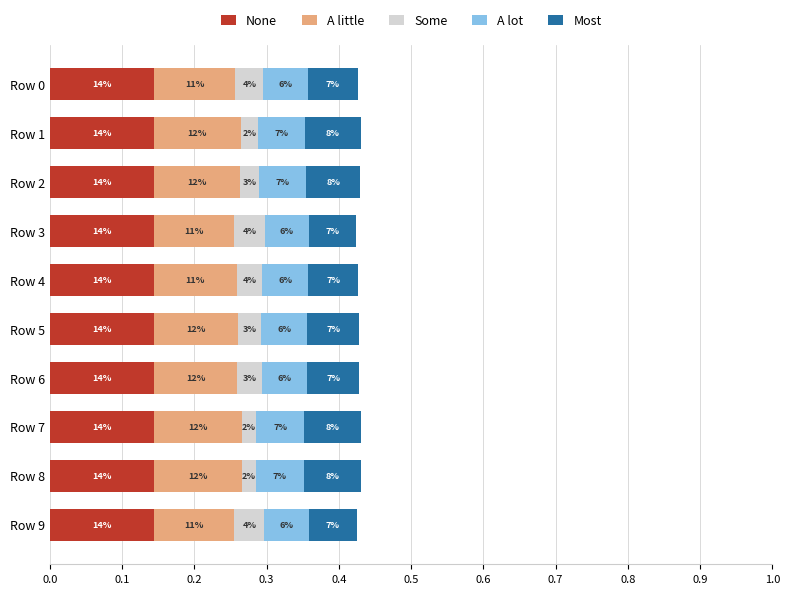

What are all the series names shown in the legend?

None, A little, Some, A lot, Most